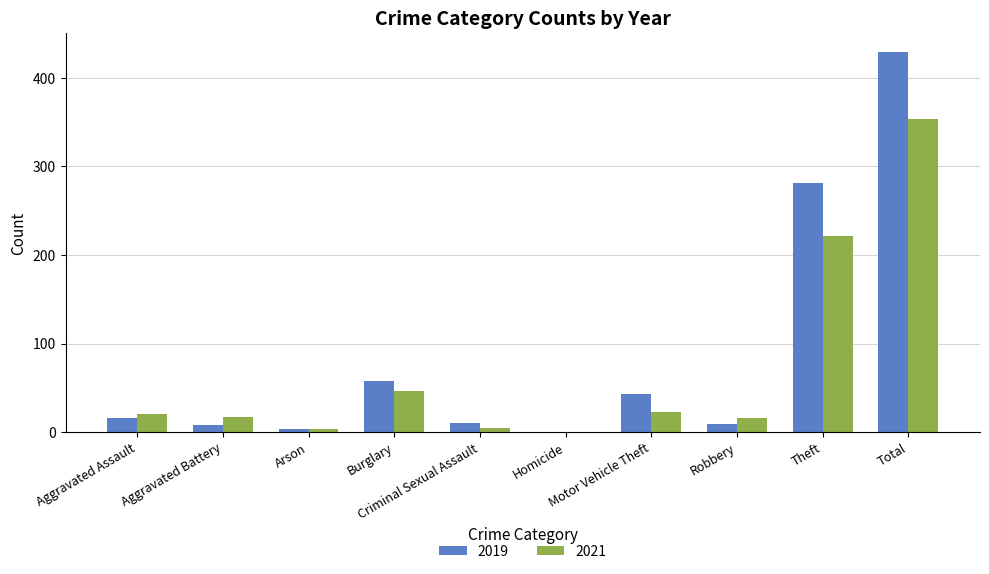

What is the highest value of the 2019 series?

429